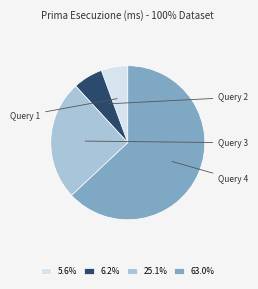

Rank the categories by value from highest to lowest.

Query 4, Query 3, Query 2, Query 1